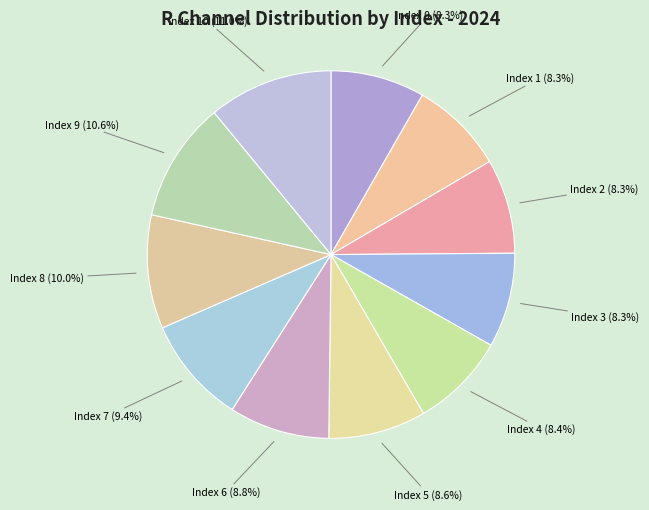

Does Index 4 represent more than half of the total?

No